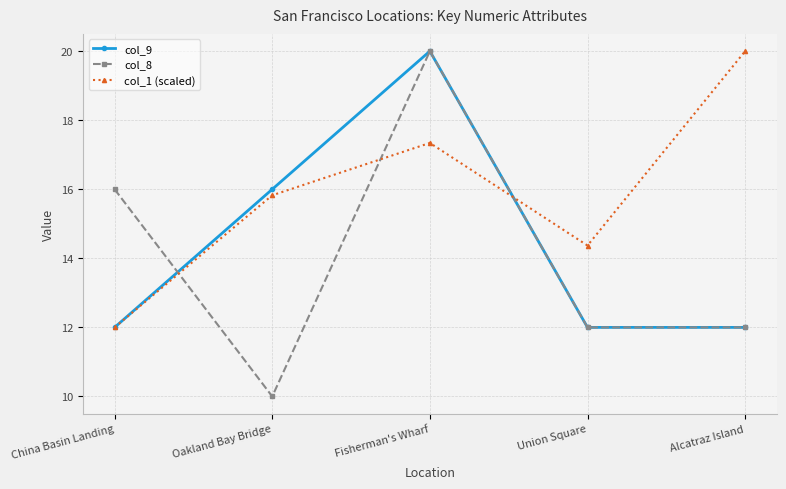

True or false: col_1 (scaled) and col_8 cross at least once.

True